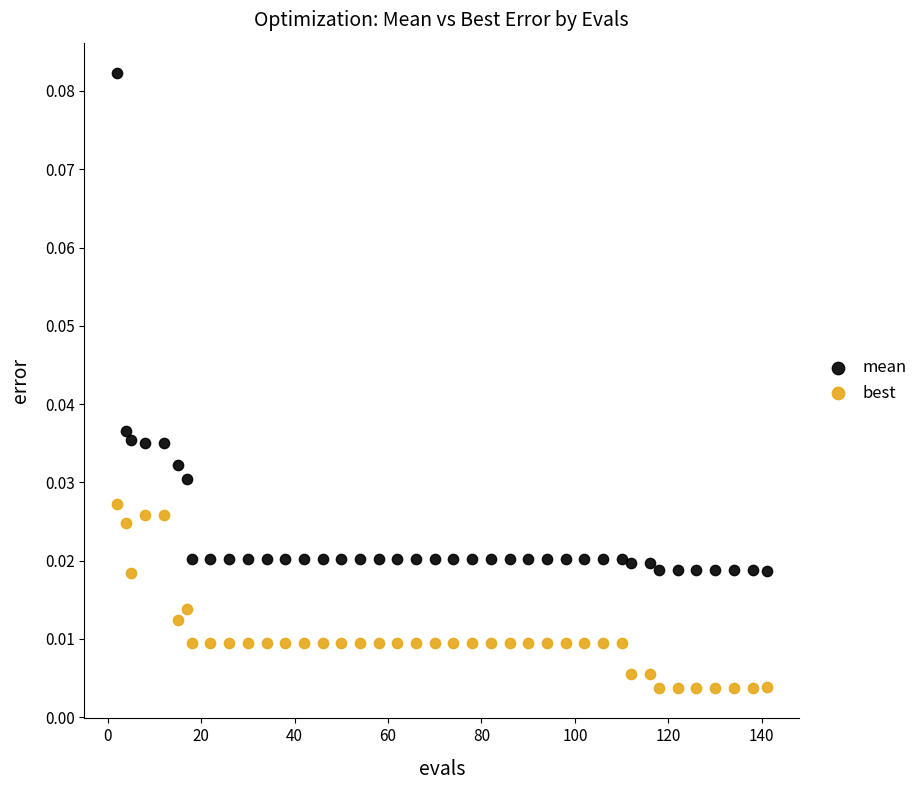

Which series has the widest spread of Y values?

mean